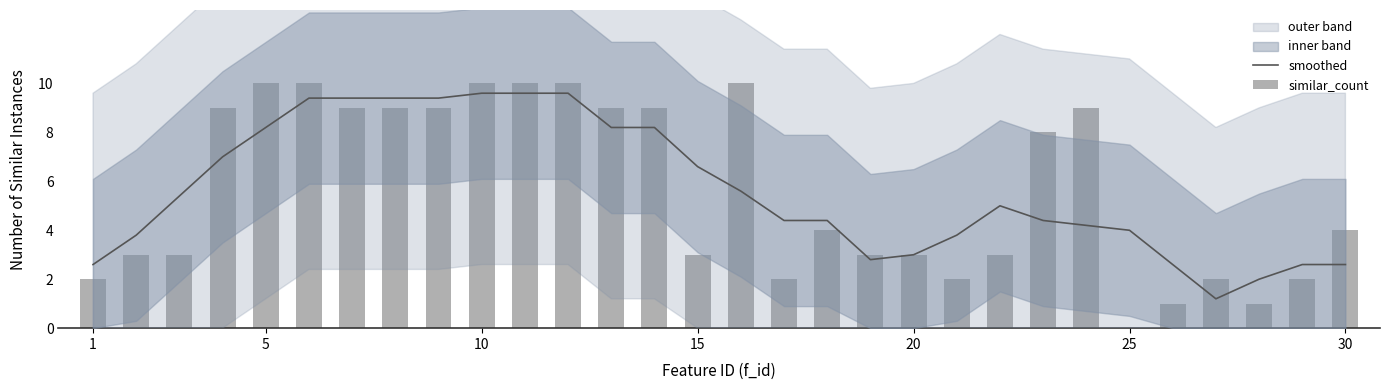

Is it true that smoothed equals 3.9 at 15?

False